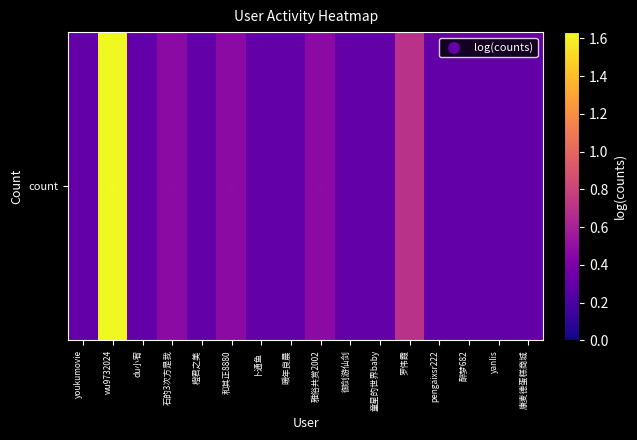

At how many categories does at least one series exceed 1?

1